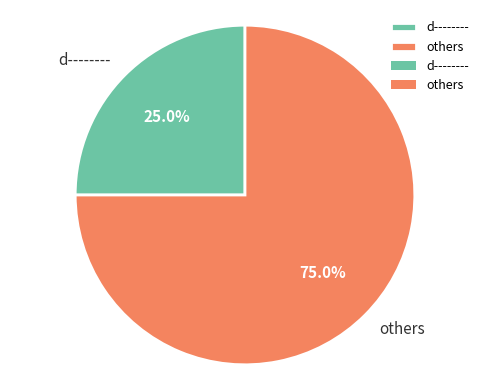

Combined, what portion of the pie is others and d--------?

100.0%